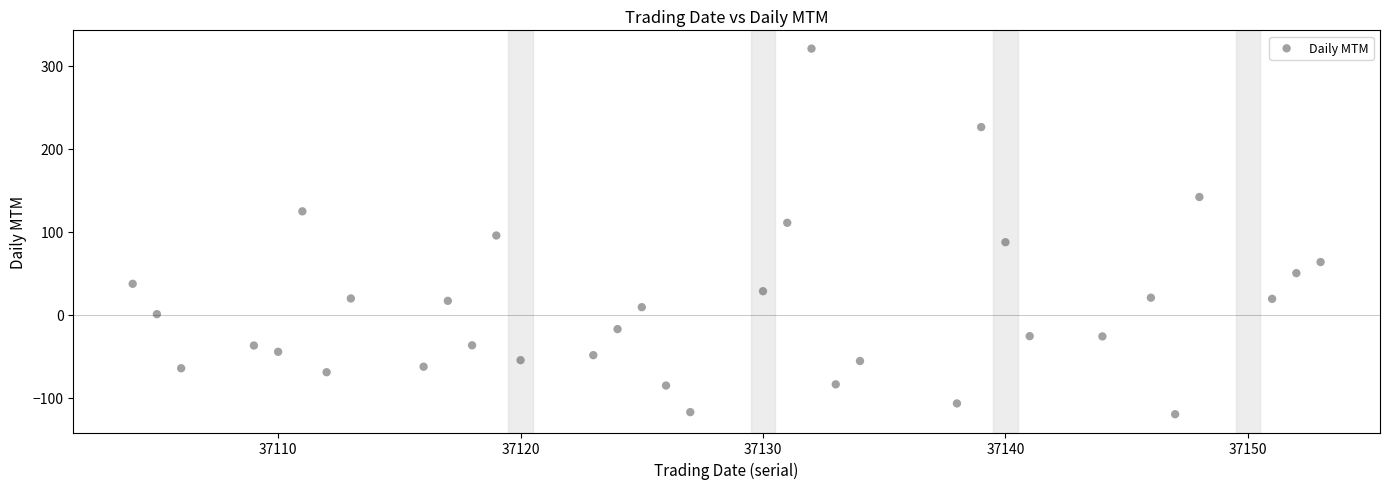

What is the range of X values (max minus min)?

49.0